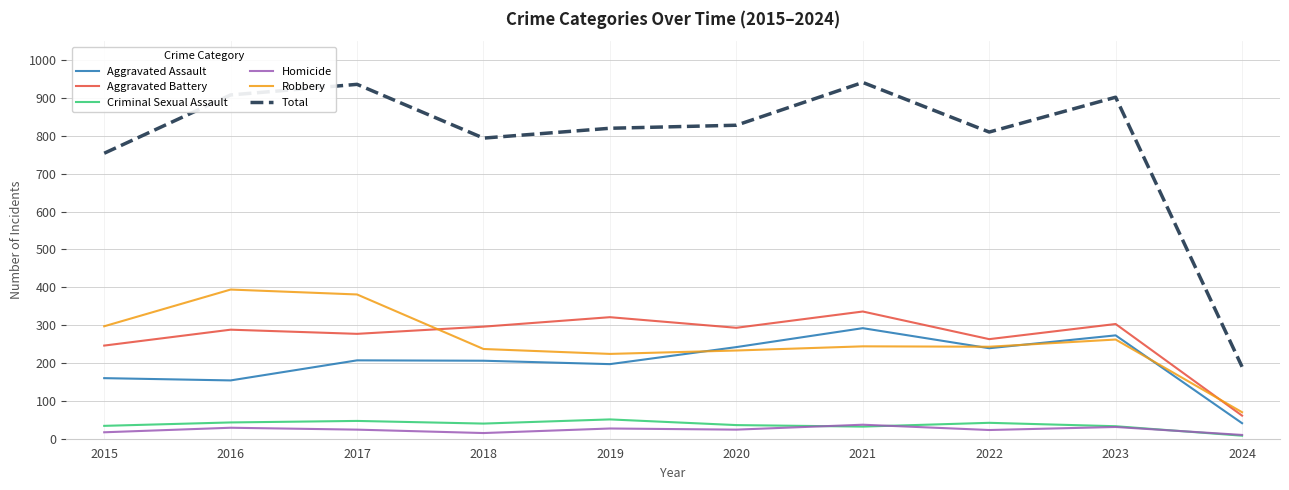

What is the sum of the Robbery values at 2015 and 2023?

559